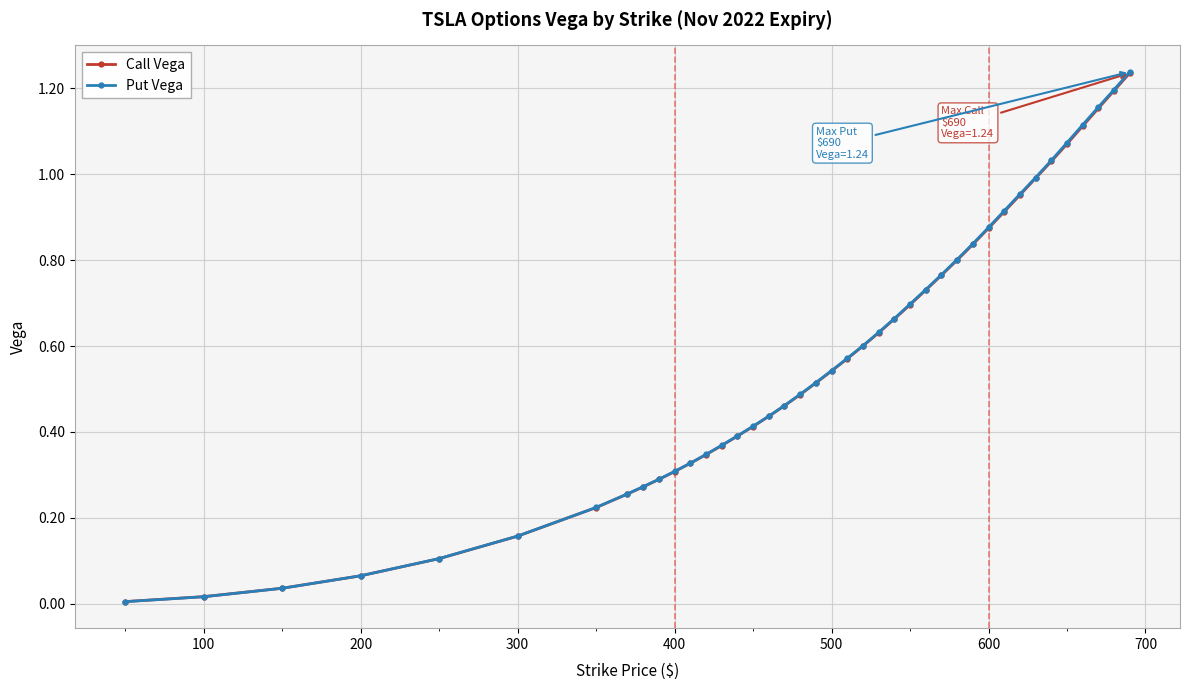

Between 100 and 400, which series saw the biggest shift?

Put Vega